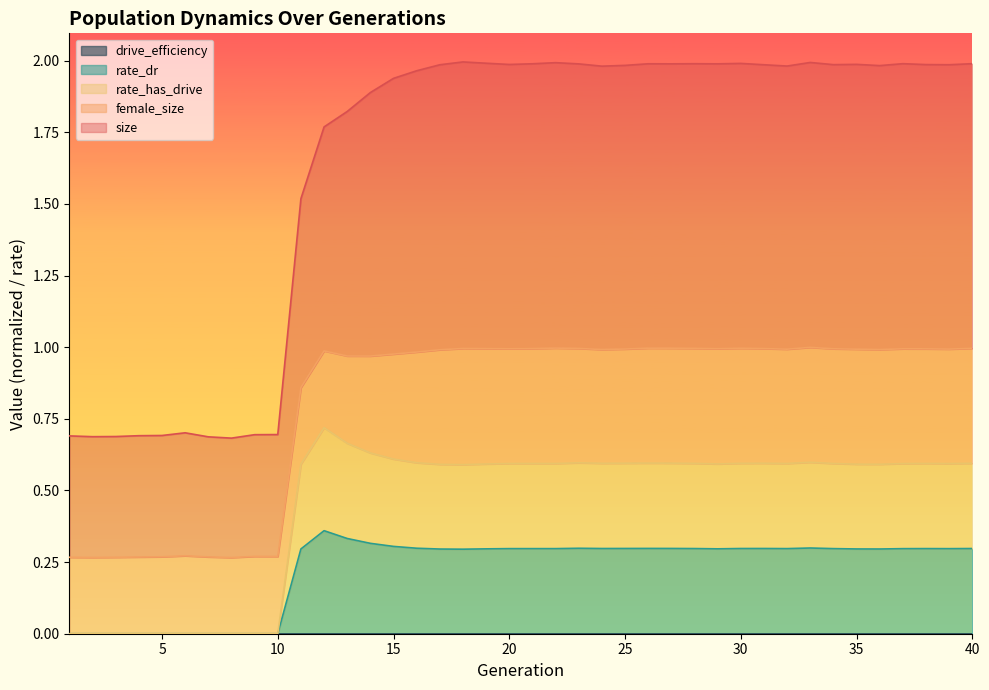

At which category is the sum across all series the highest?

33